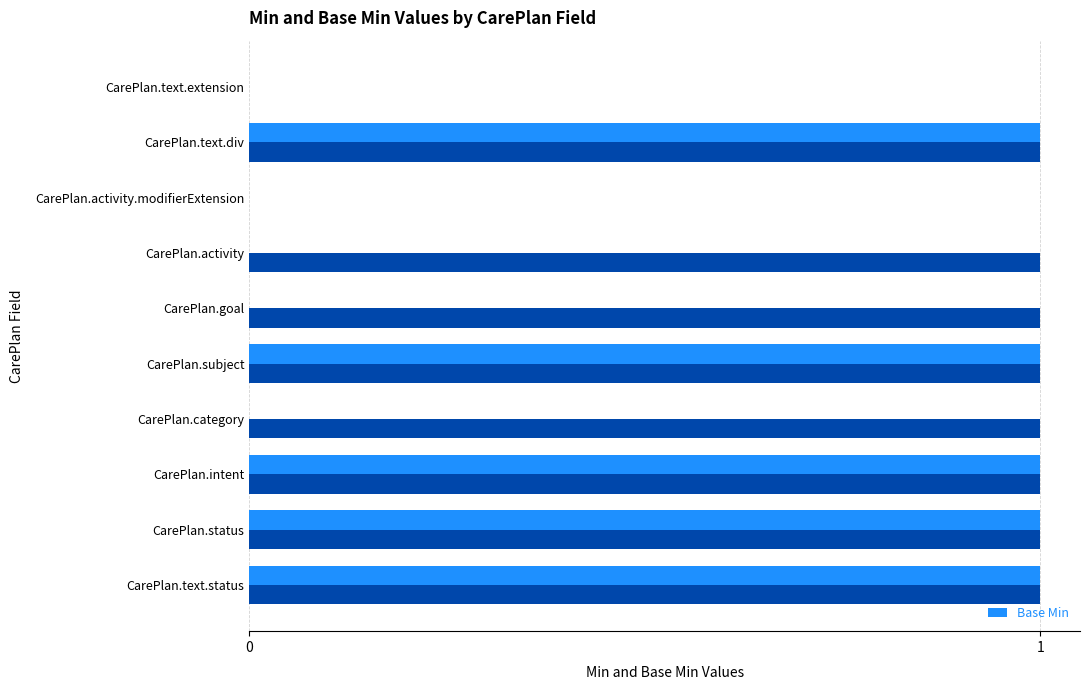

Which series has the largest total across all categories?

Min